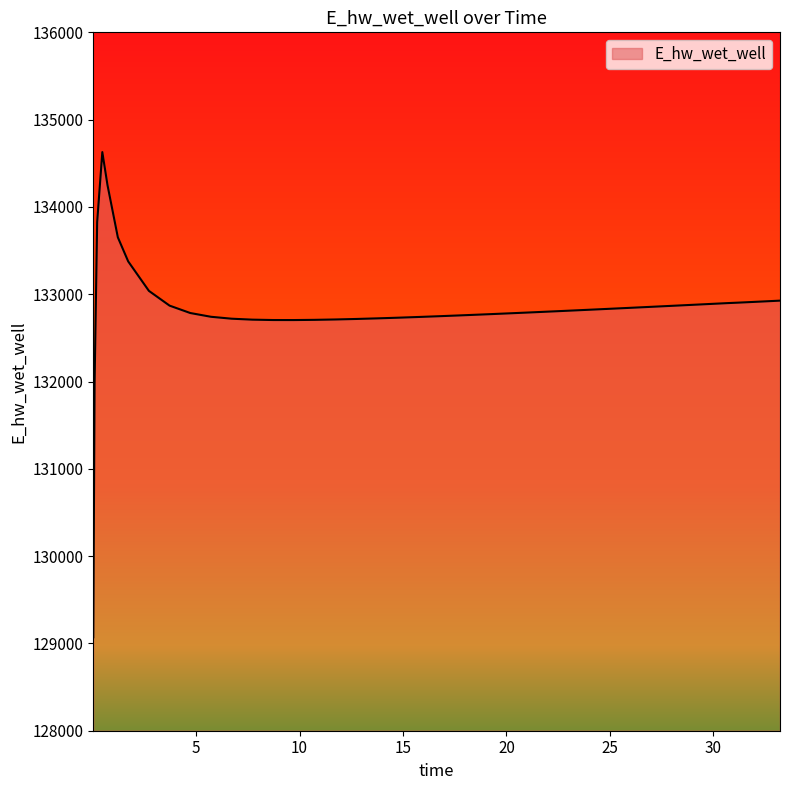

What is the greatest value displayed?

134628.1